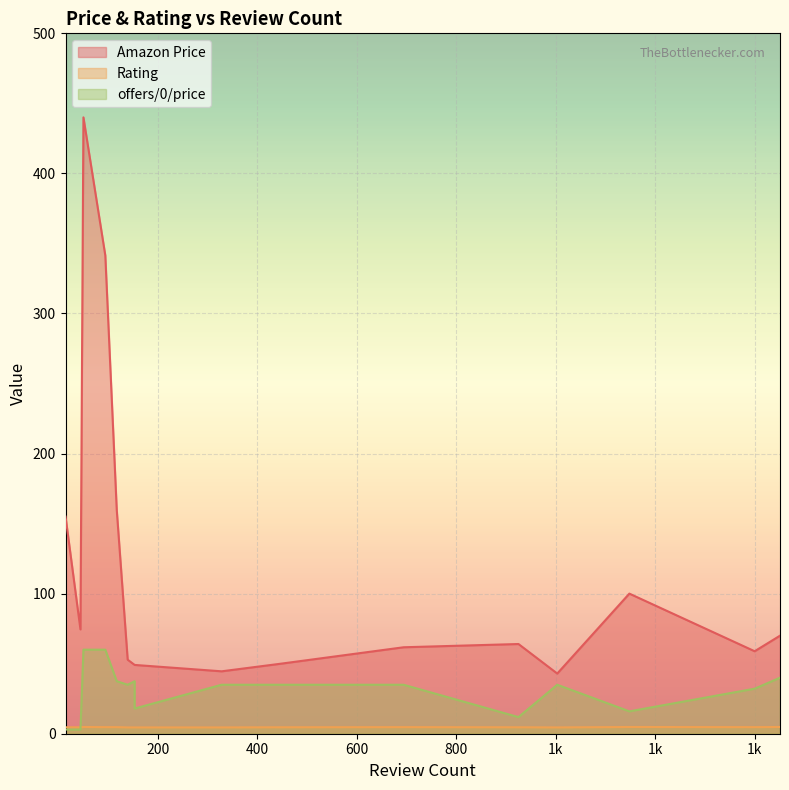

Where is the first local maximum for Amazon Price?

50